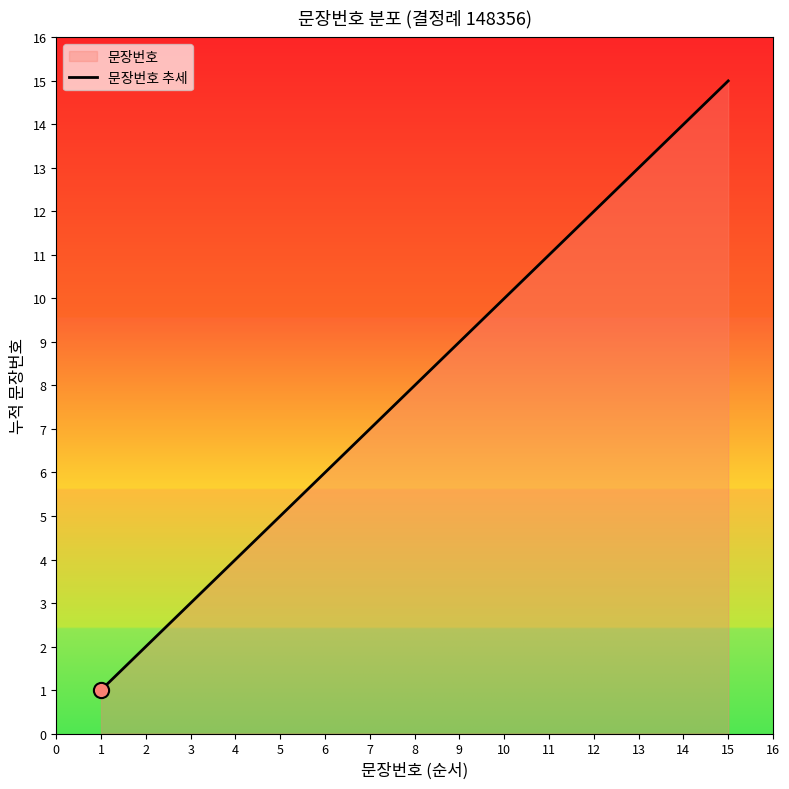

Between 8 and 7, which is larger?

8